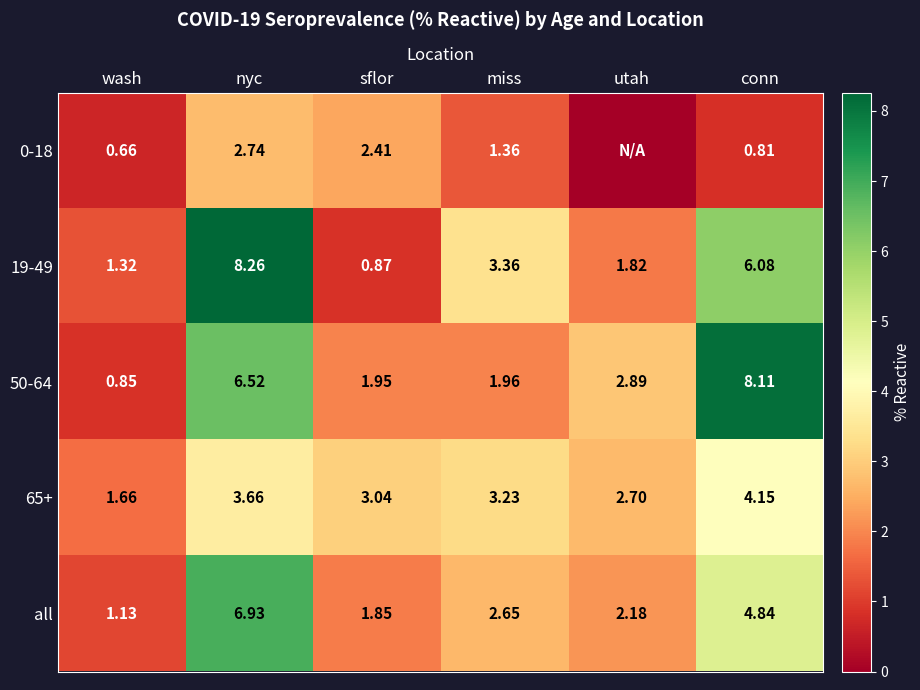

At which label does 50-64 first exceed 2?

nyc